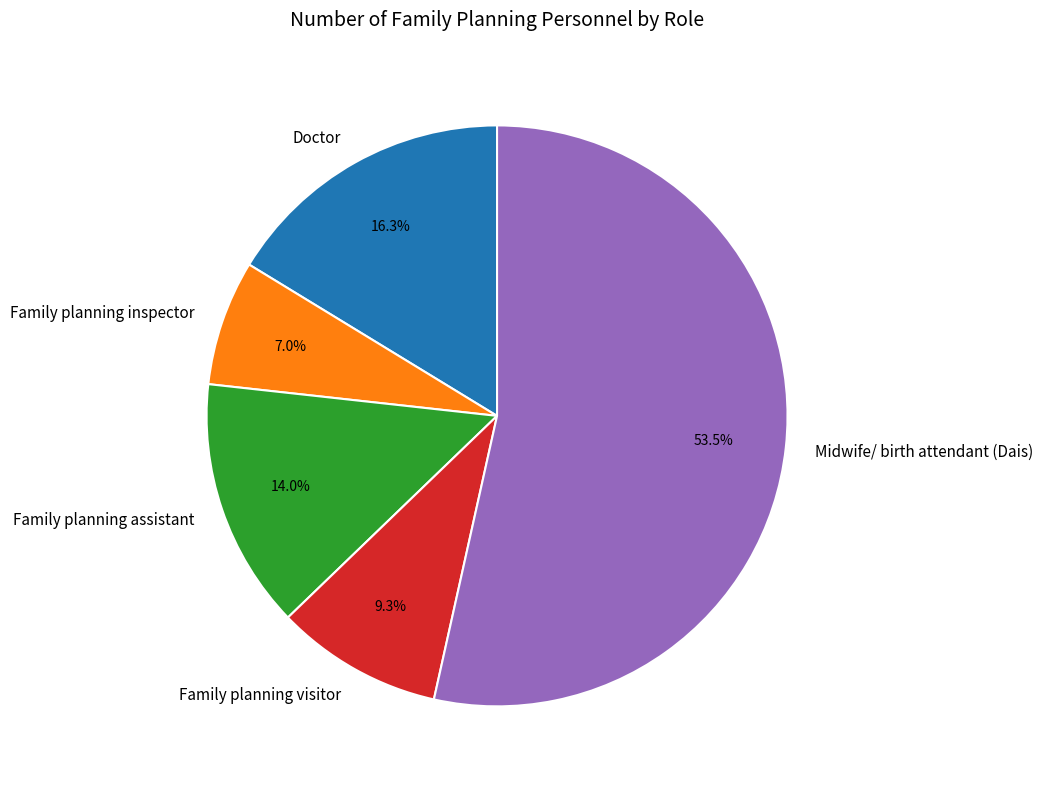

Do Family planning visitor and Midwife/ birth attendant (Dais) together represent more than half of the pie?

Yes